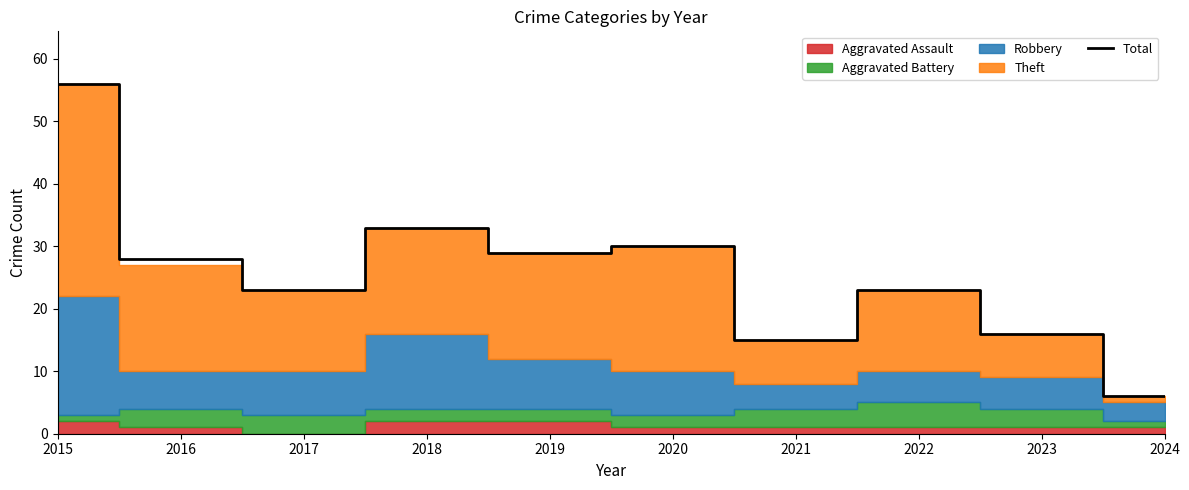

True or false: Total has a value of 45 at 2018.

False